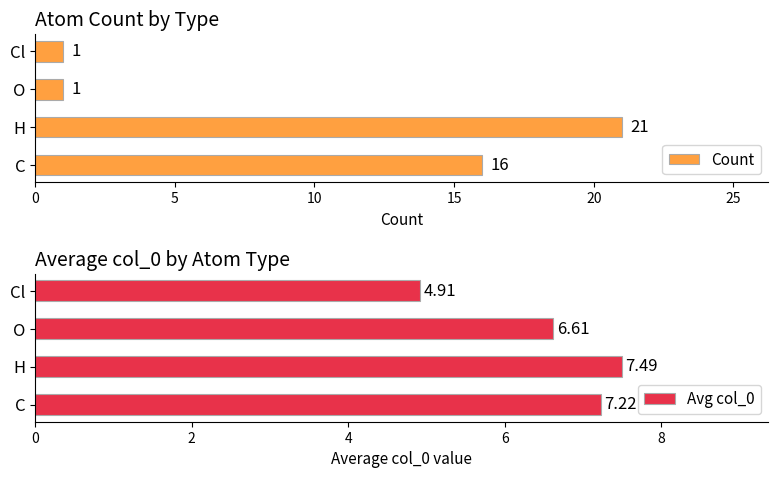

What is the maximum value shown in the chart?

21.0